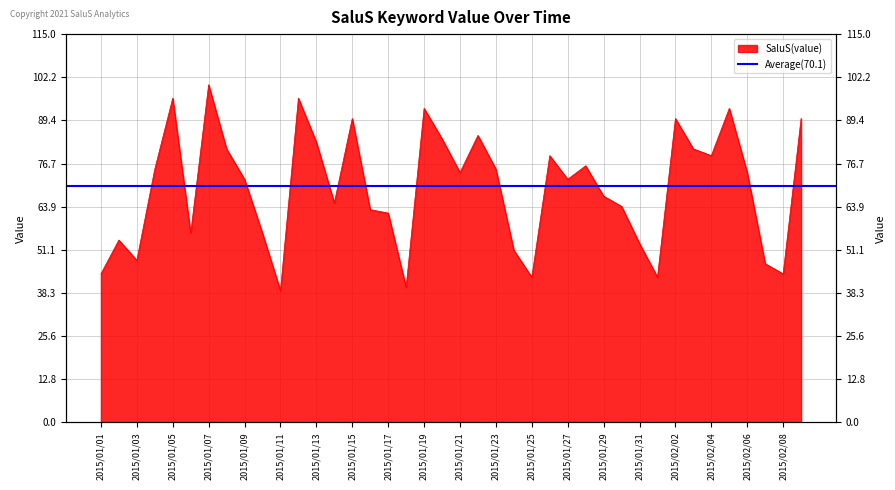

What is the difference between the maximum and minimum values?

61